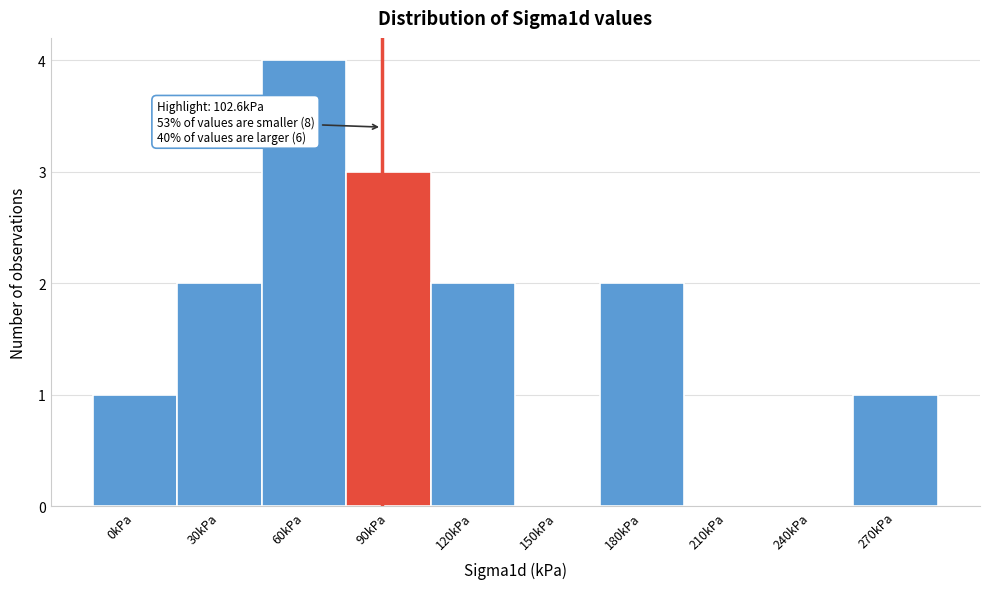

Reading right to left, transcribe all the data shown in this chart.

270kPa=1	240kPa=0	210kPa=0	180kPa=2	150kPa=0	120kPa=2	90kPa=3	60kPa=4	30kPa=2	0kPa=1